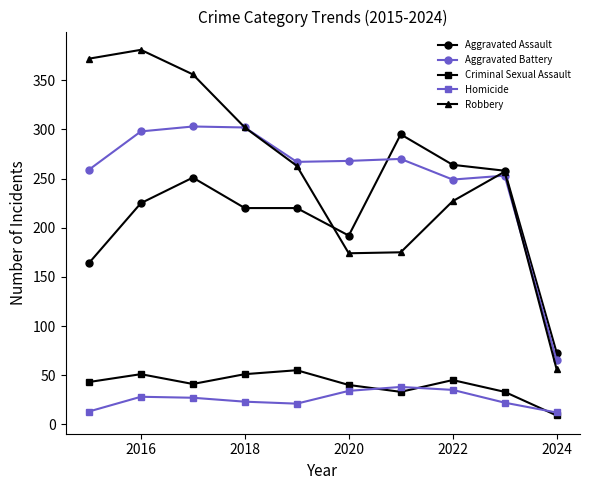

True or false: Aggravated Battery has more than 1 interior local peaks.

True